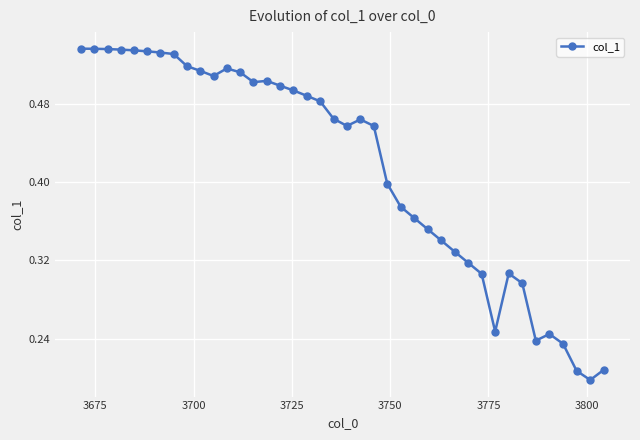

What is the sum of all values?

16.6